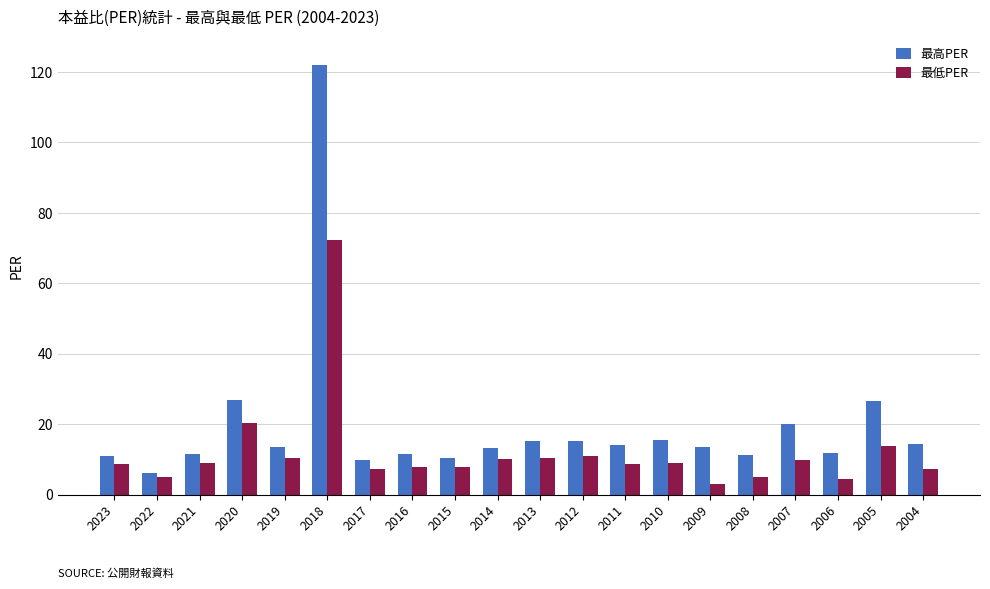

What is the difference between the 最高PER values at 2009 and 2020?

13.3